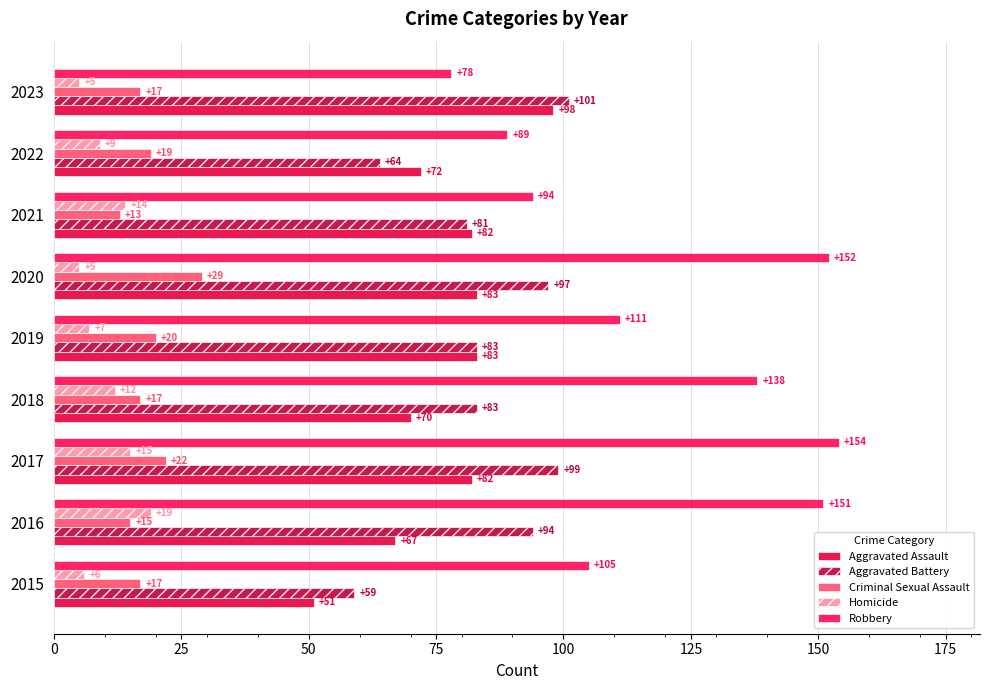

How many distinct data groups are displayed?

5